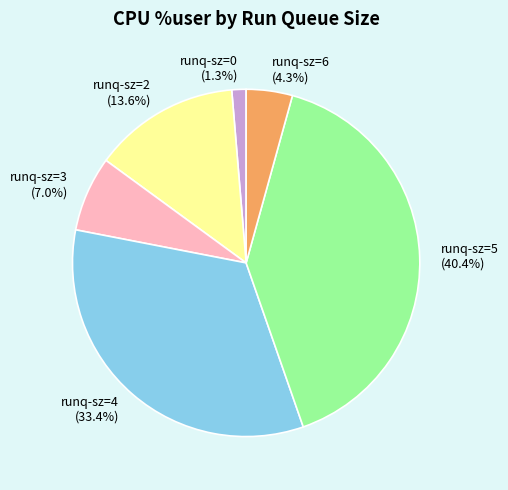

Approximately how many times larger is the value at runq-sz=5 compared to runq-sz=3?

5.8